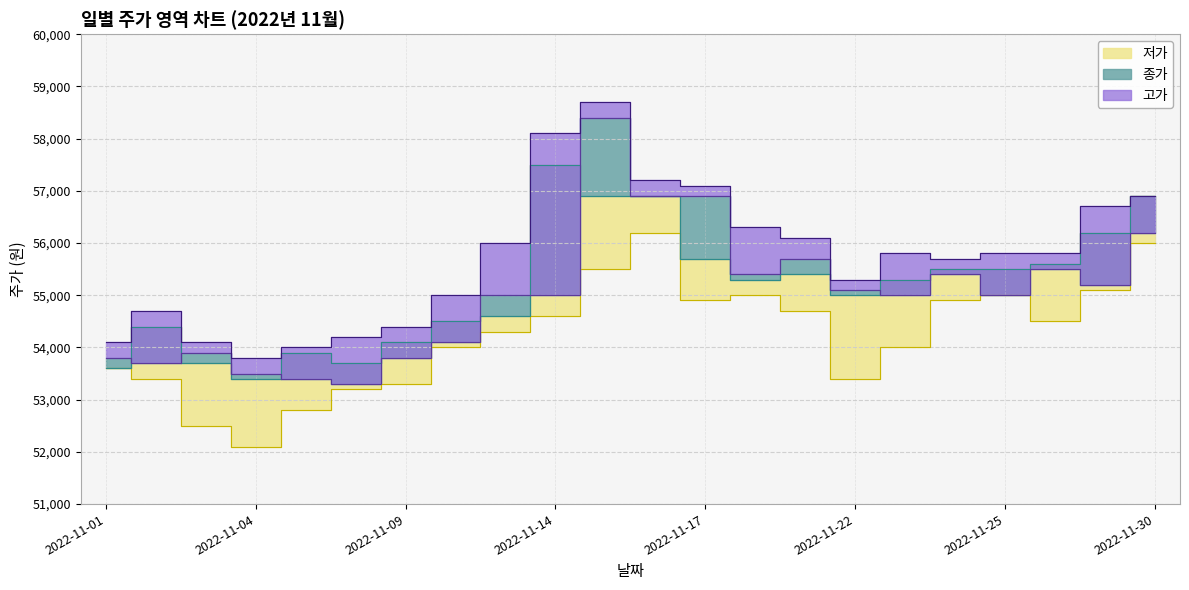

True or false: 저가 and 종가 cross at least once.

False